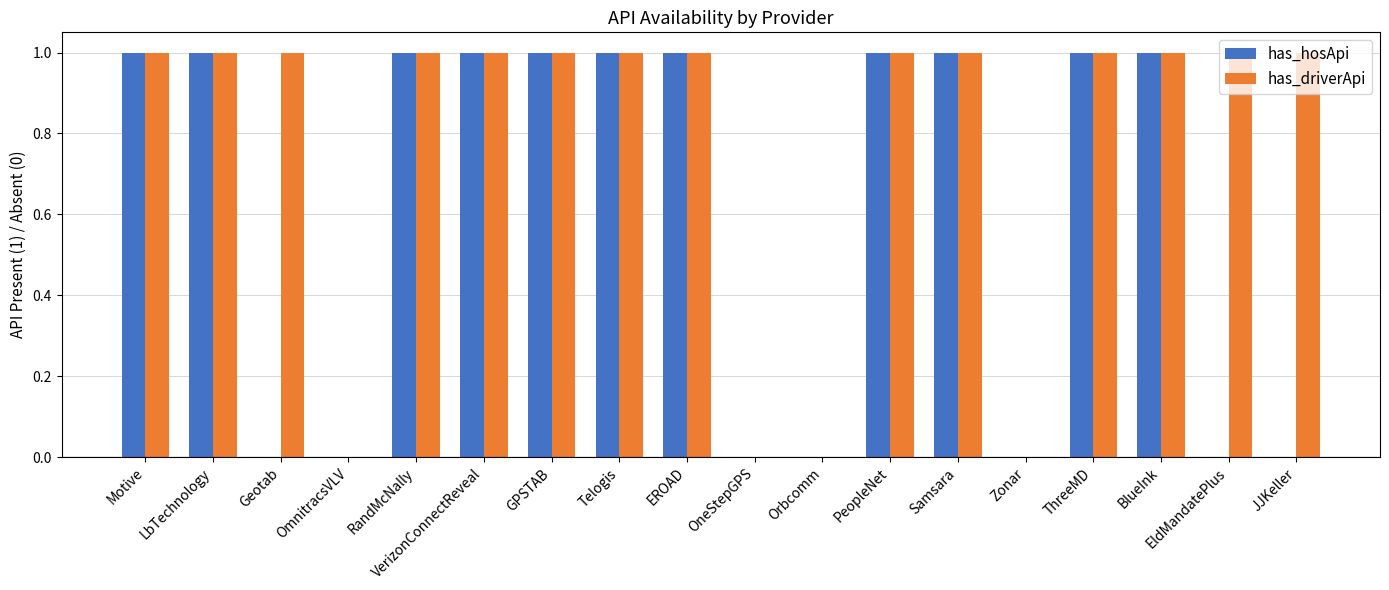

What is the sum of all has_driverApi values?

14